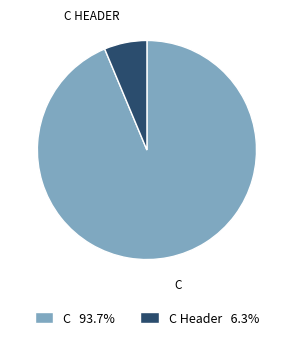

Is there a majority slice in this chart?

Yes